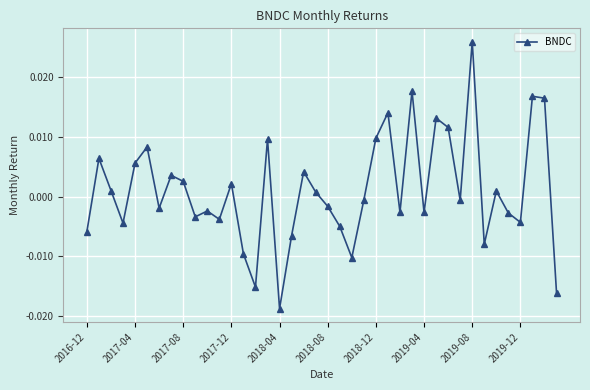

True or false: the data has more than 1 interior local peaks.

True